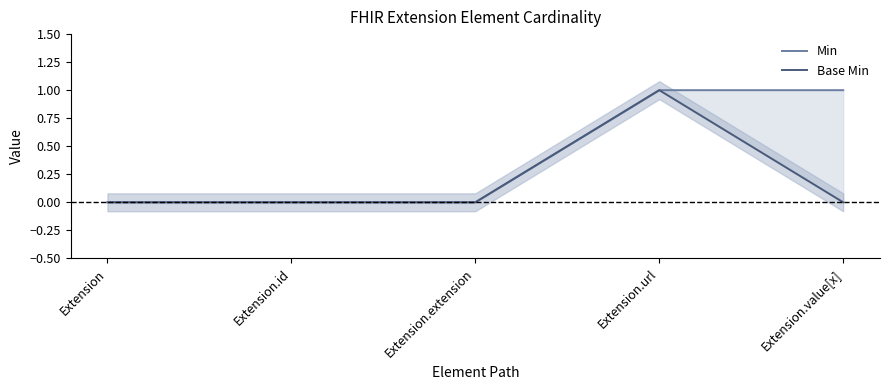

Does the chart display data point markers on the line(s)?

No